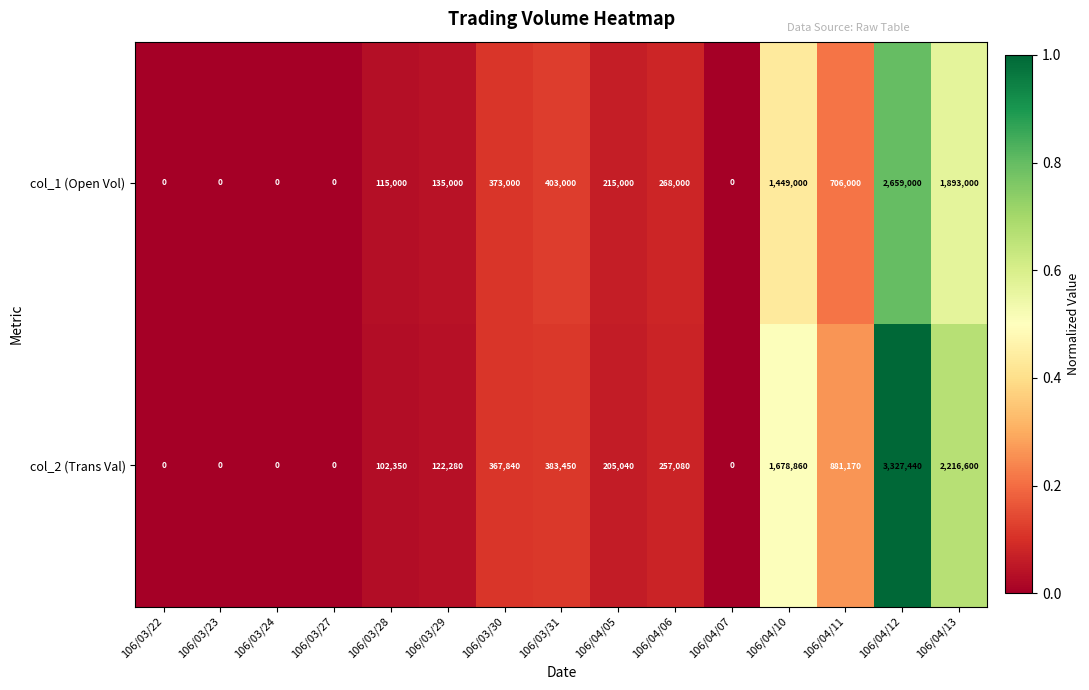

Reading left to right, what are all the values shown in this chart?

col_1 (Open Vol): 106/03/22=0	106/03/23=0	106/03/24=0	106/03/27=0	106/03/28=115000	106/03/29=135000	106/03/30=373000	106/03/31=403000	106/04/05=215000	106/04/06=268000	106/04/07=0	106/04/10=1449000	106/04/11=706000	106/04/12=2659000	106/04/13=1893000
col_2 (Trans Val): 106/03/22=0	106/03/23=0	106/03/24=0	106/03/27=0	106/03/28=102350	106/03/29=122280	106/03/30=367840	106/03/31=383450	106/04/05=205040	106/04/06=257080	106/04/07=0	106/04/10=1678860	106/04/11=881170	106/04/12=3327440	106/04/13=2216600